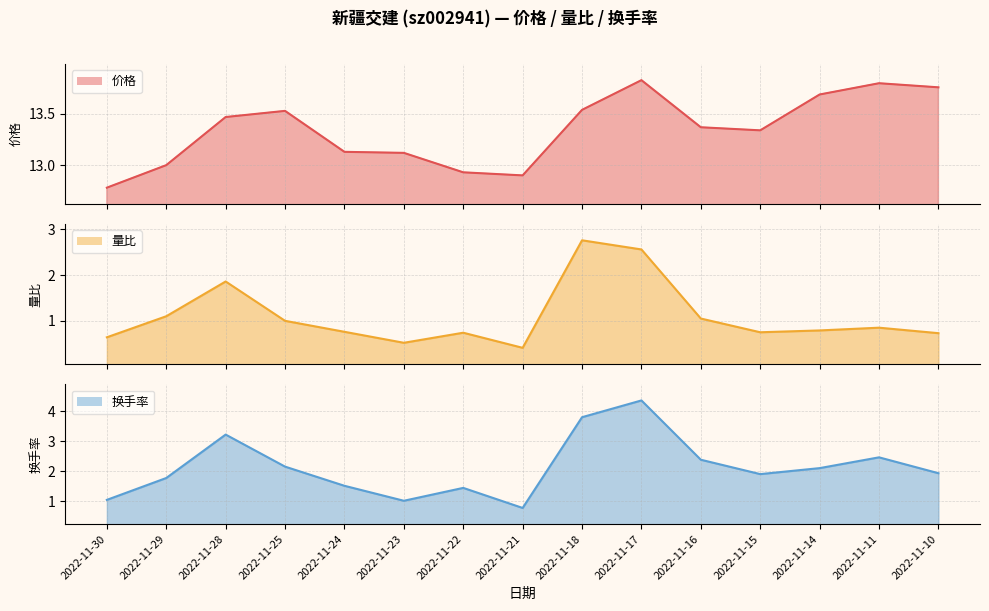

Rank the series by their maximum value, from highest to lowest.

价格, 换手率, 量比